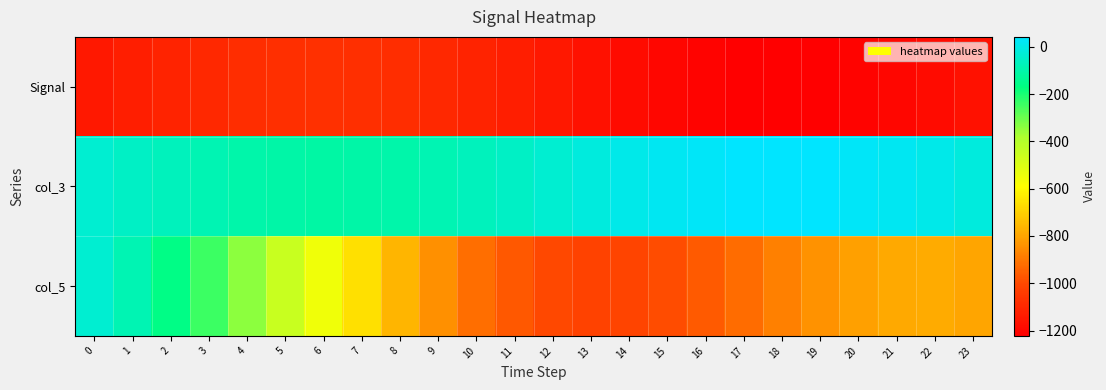

Rank the series at 9 from highest to lowest value.

col_3, col_5, Signal